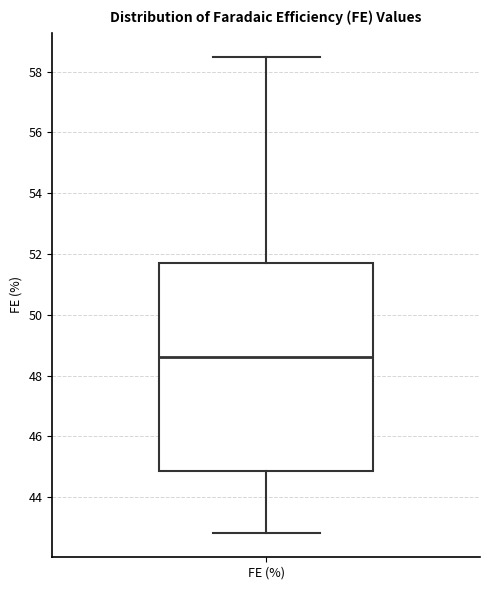

Transcribe this box plot: give where the median line is, the range the box spans, and where the two whiskers end, as read against the y-axis. The values are not printed on the chart, so give them approximately, as read against the axis.

median 48.6, box 44.8 to 51.8, whiskers 42.8 to 58.4